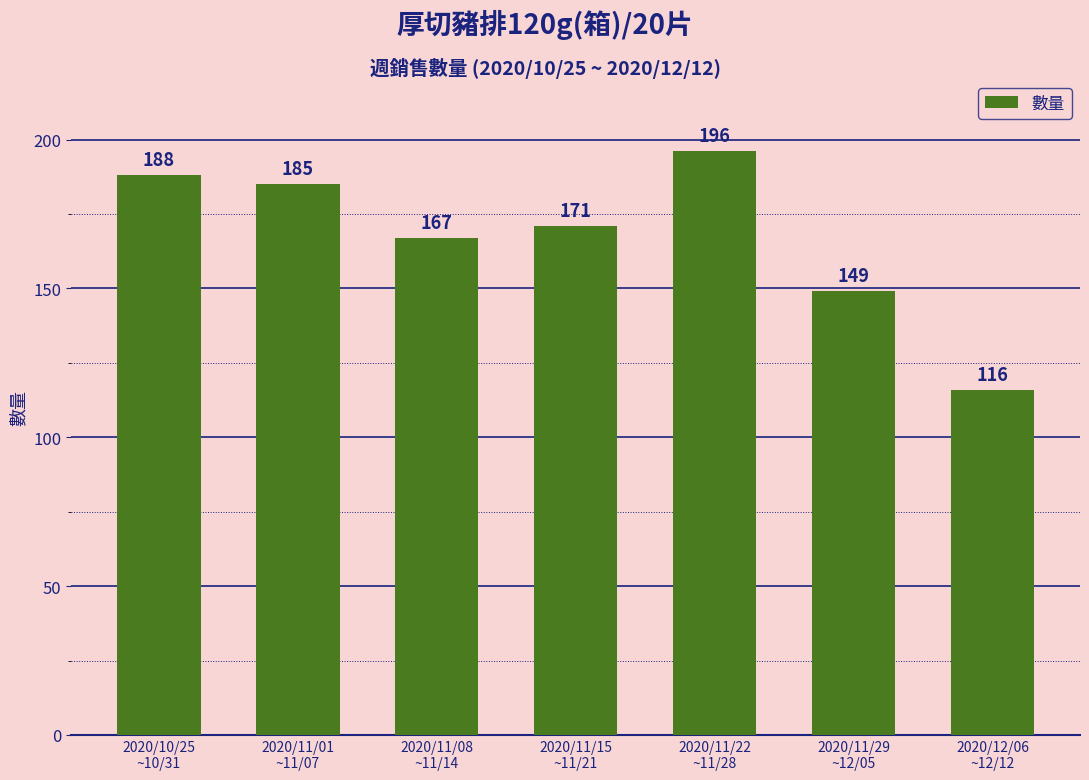

What is the difference between the maximum and minimum values?

80